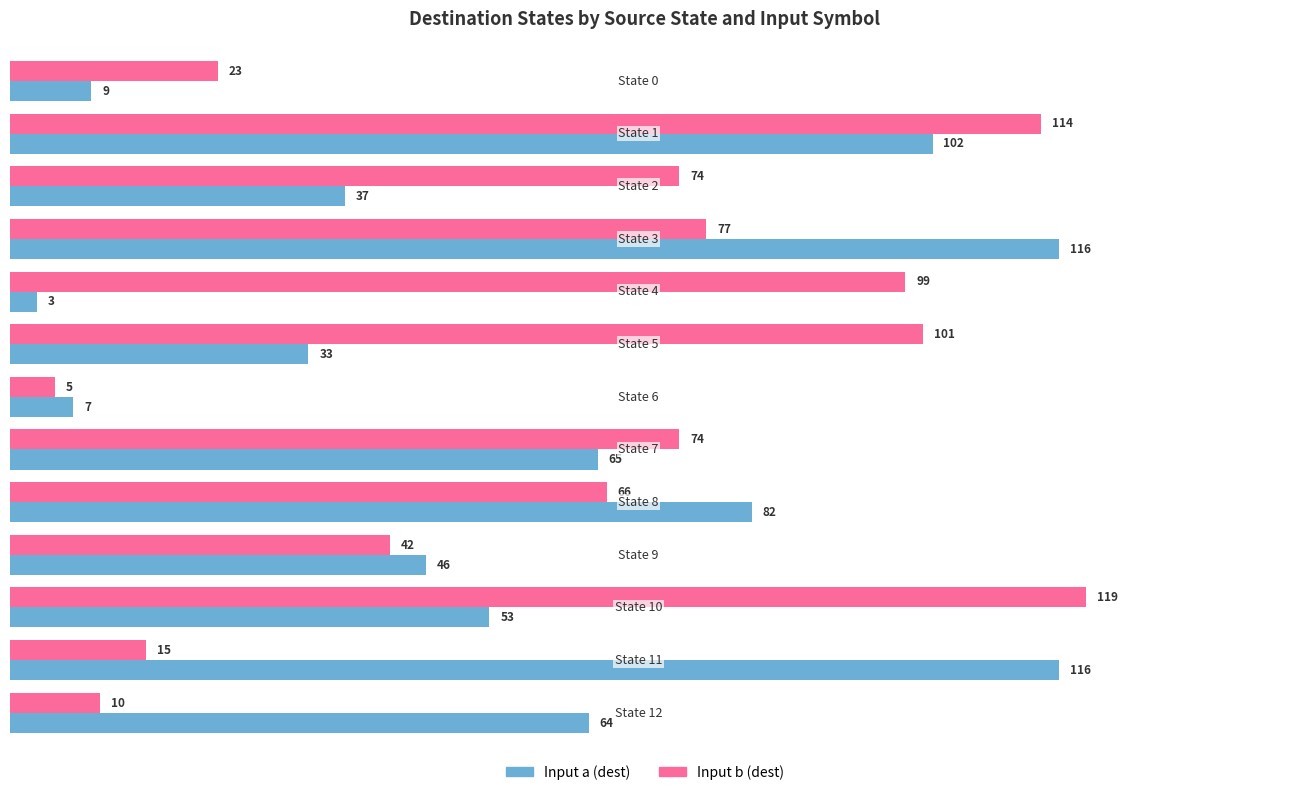

Rank the series by their average value, from highest to lowest.

Input b (dest), Input a (dest)